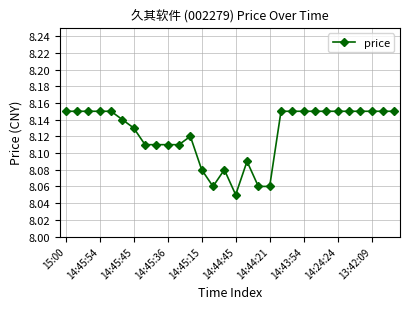

What is the difference between the maximum and minimum values?

0.1